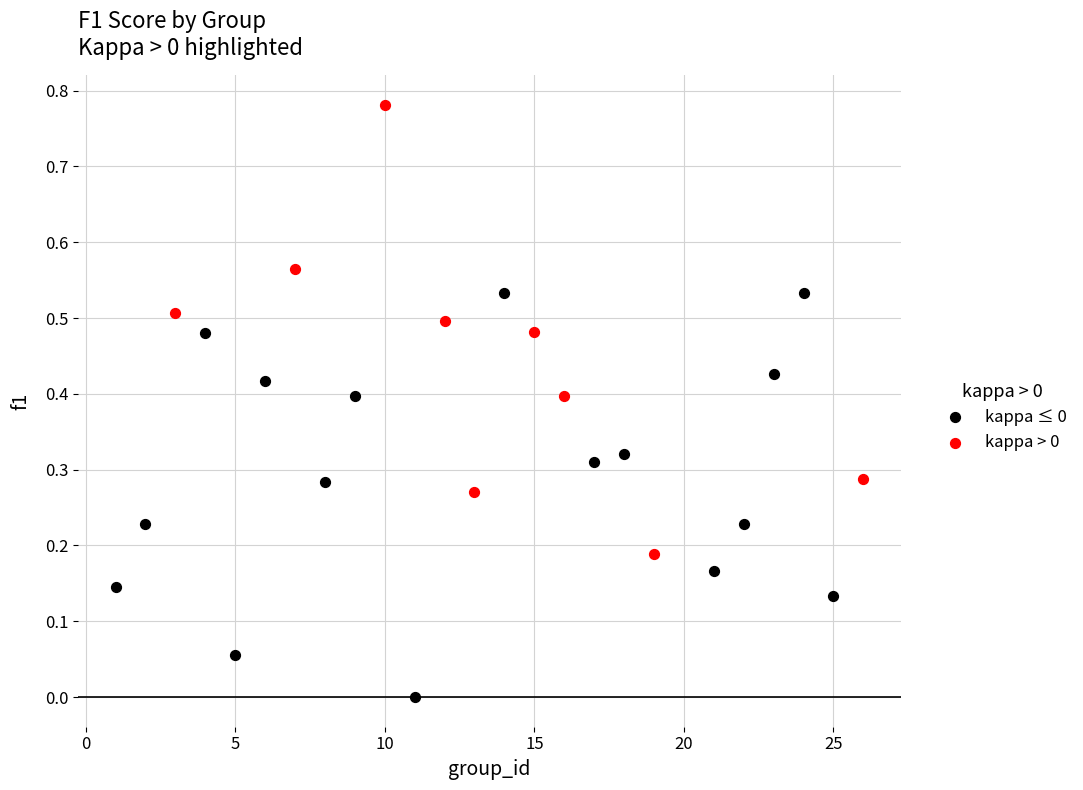

Which series has the widest spread of Y values?

kappa > 0